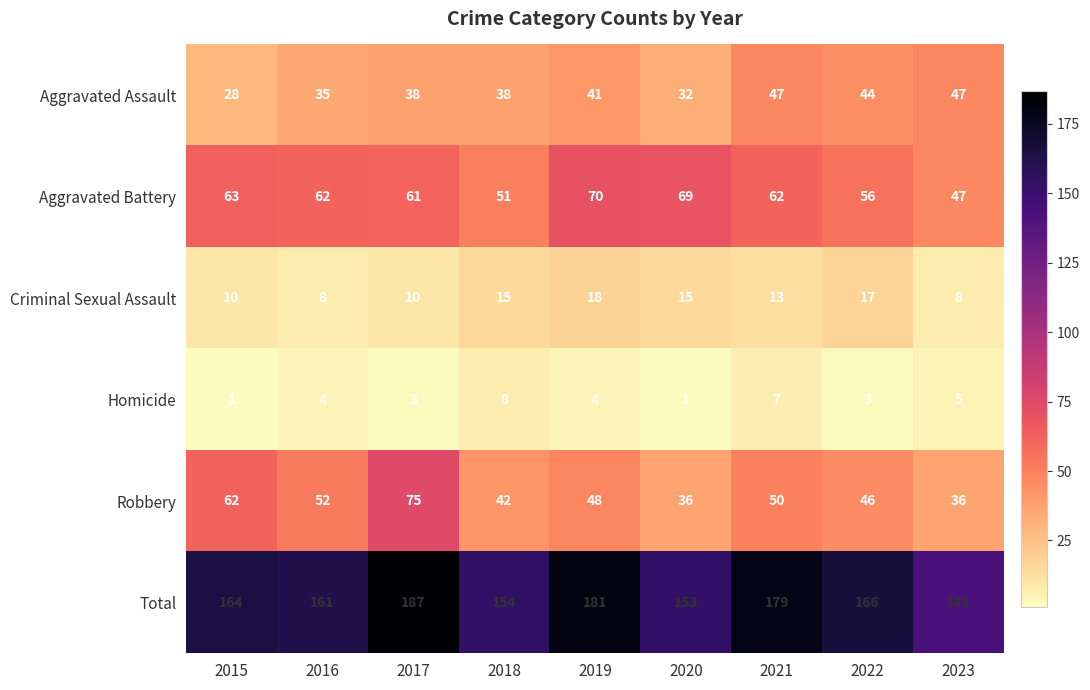

What is the difference between the maximum and minimum values in the Total series?

44